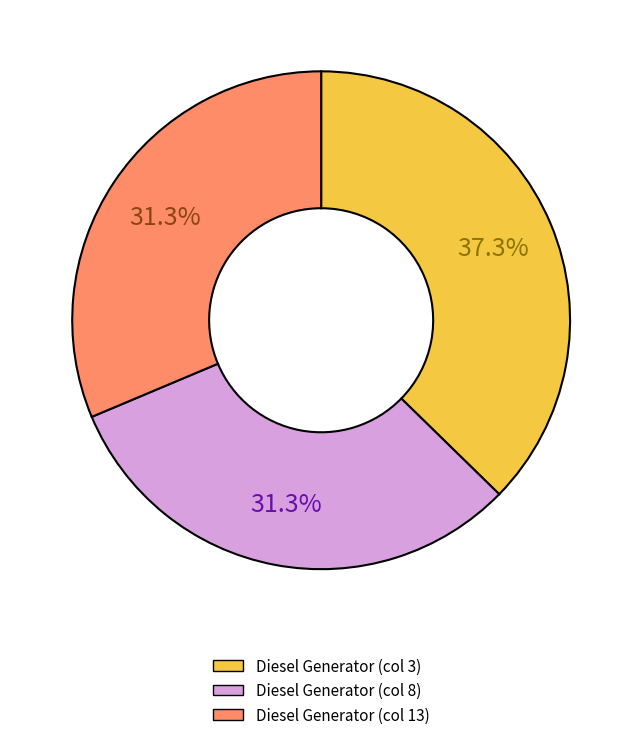

To the nearest percent, what is the average slice percentage?

33%